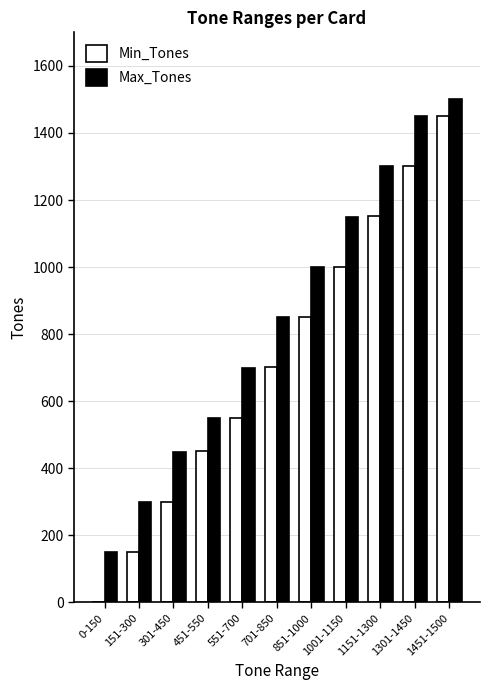

Which series has the largest total across all categories?

Max_Tones